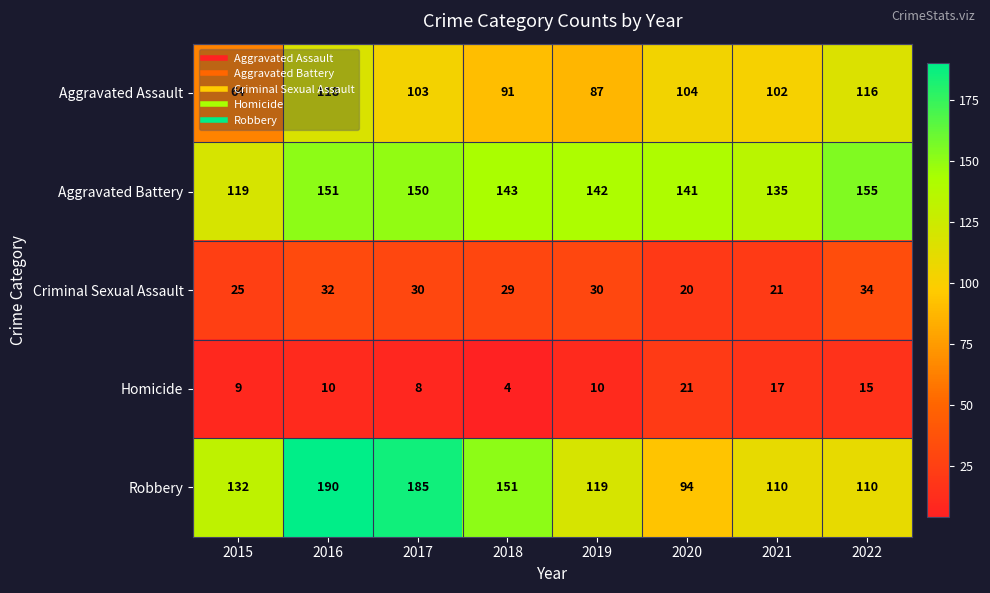

What is the approximate value of Criminal Sexual Assault at 2017, to the nearest 5?

30